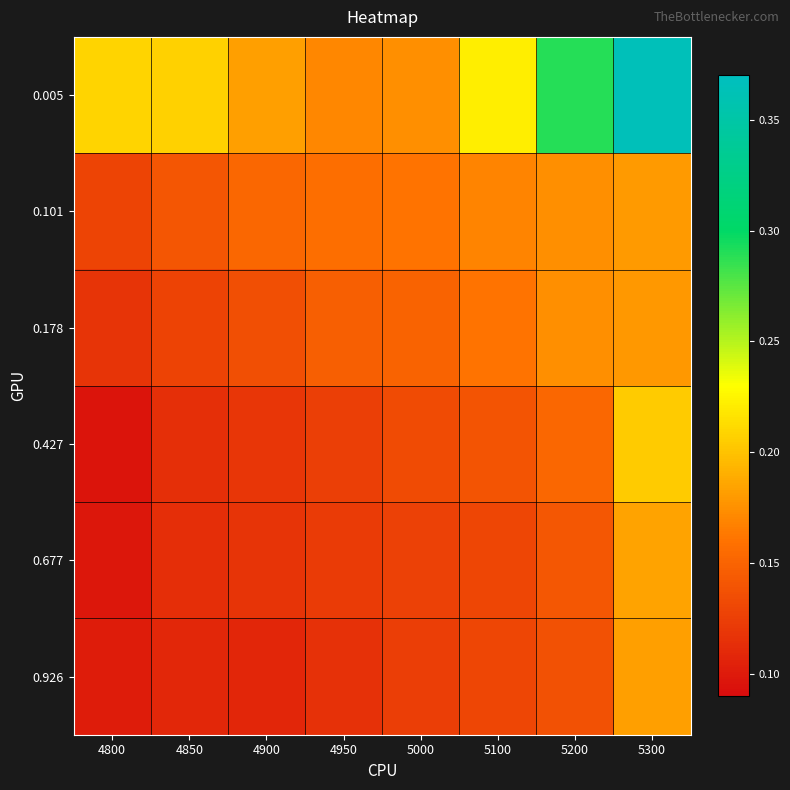

How many distinct data groups are displayed?

6